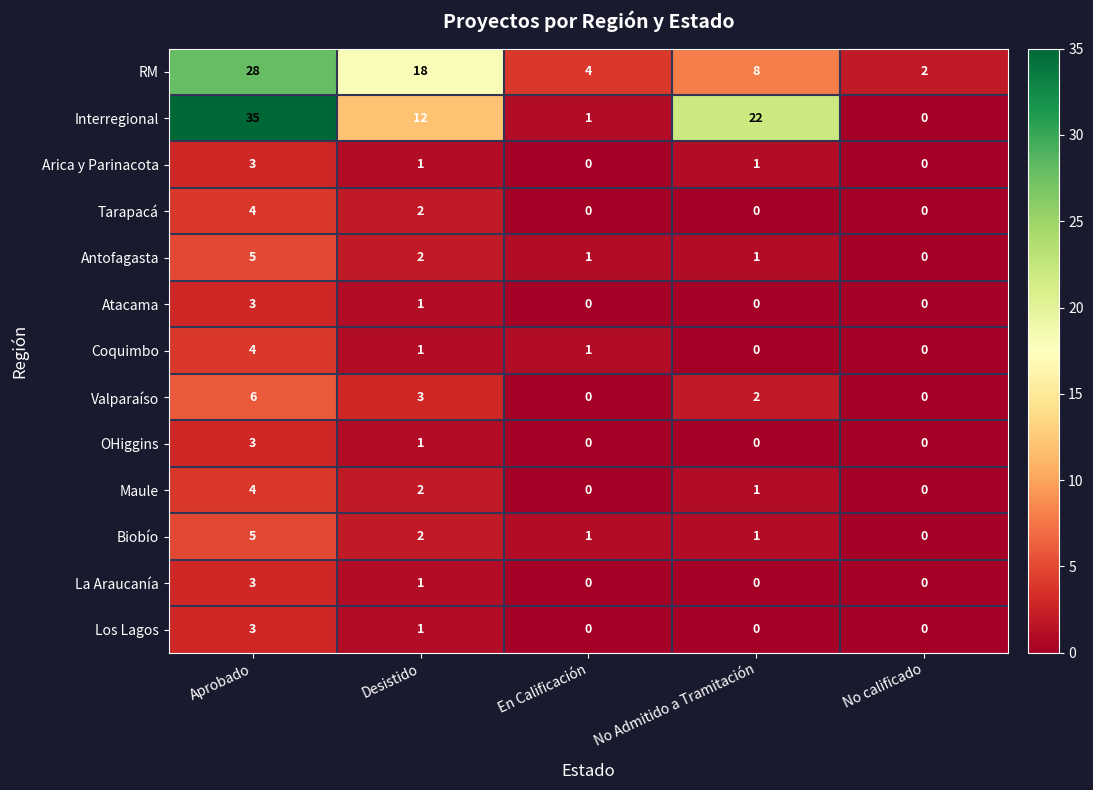

How many data points does each series have?

5